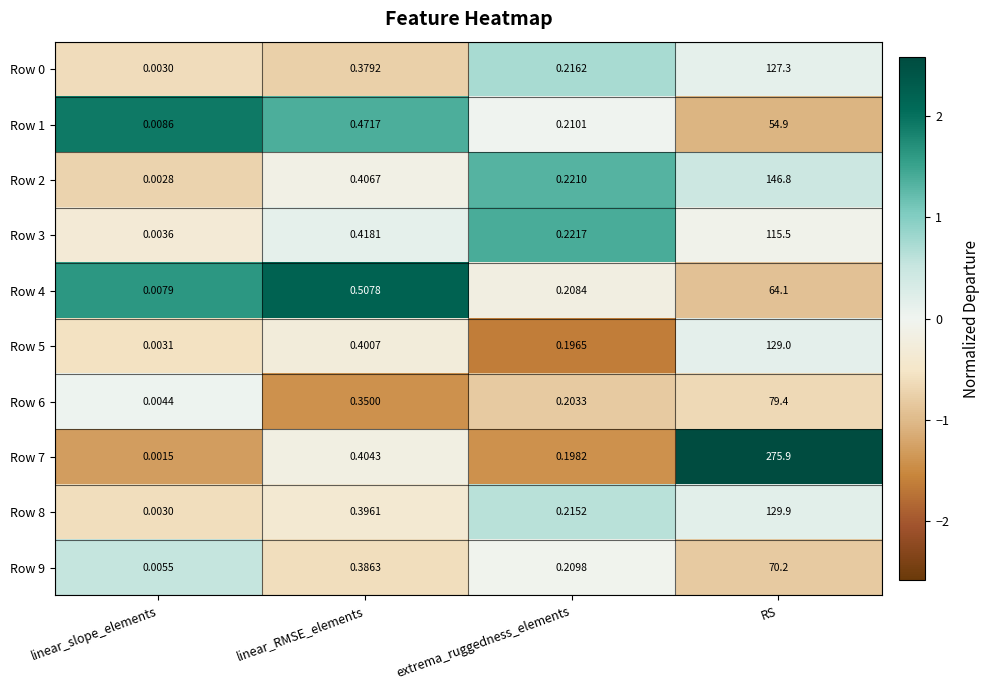

How many series are shown in this chart?

10